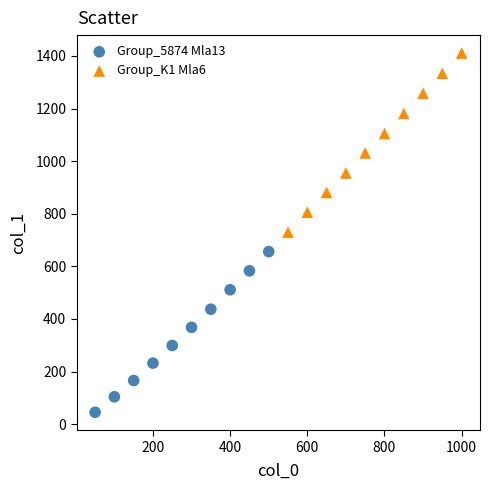

What are all the series names shown in the legend?

Group_5874 Mla13, Group_K1 Mla6